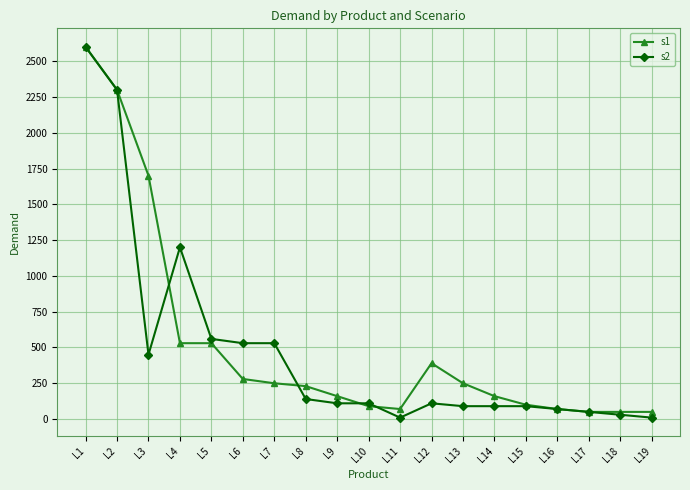

Count the number of data series in this chart.

2